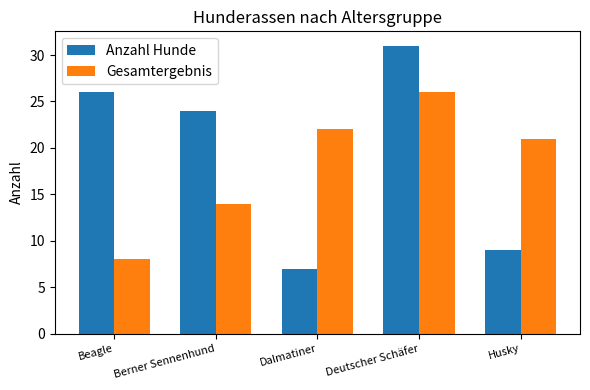

What is the difference between the second highest and minimum values in the Gesamtergebnis series?

14